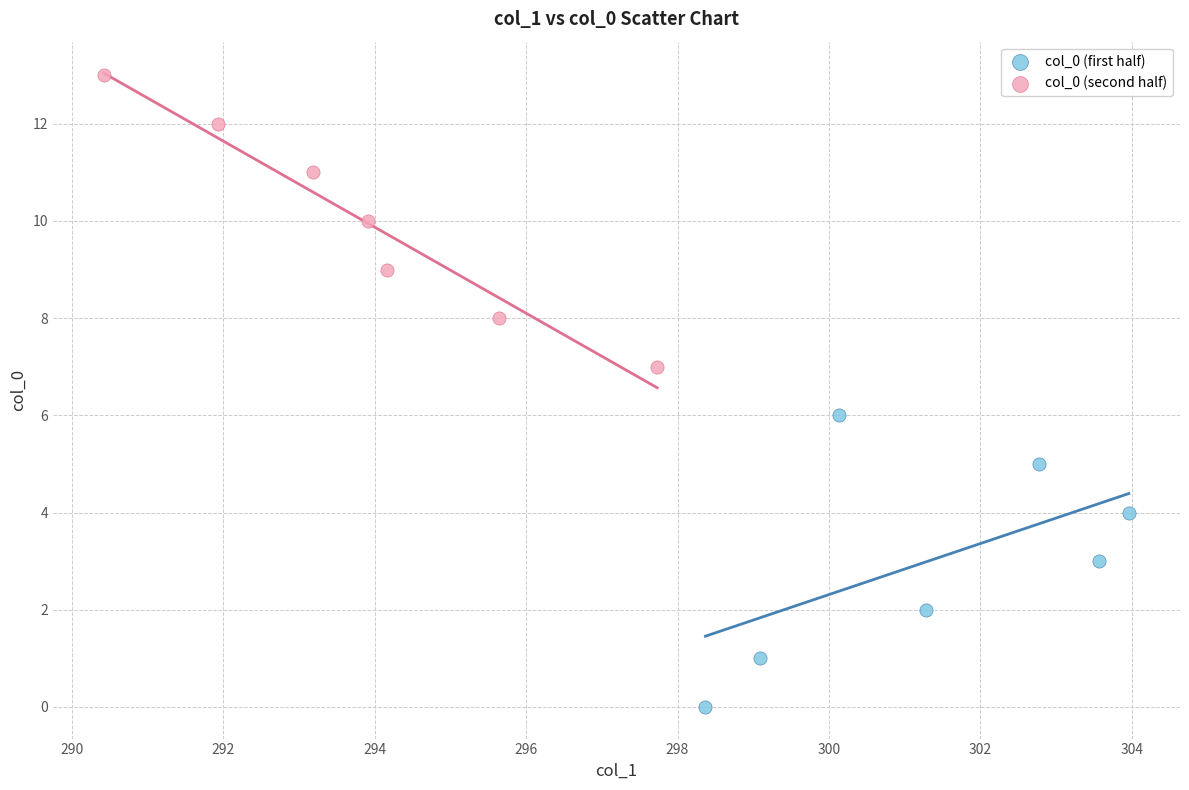

Which series reaches the minimum Y coordinate?

col_0 (first half)